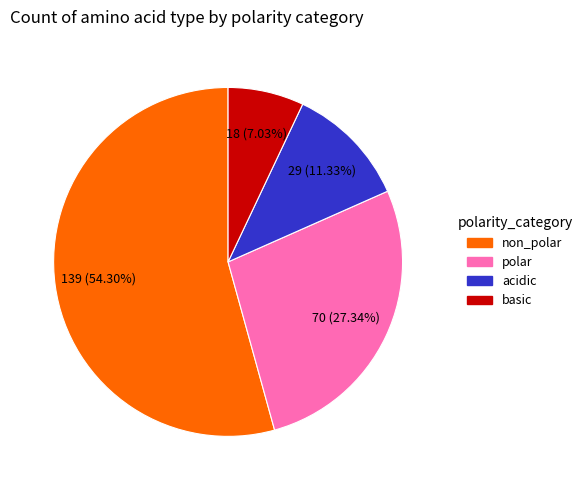

The non_polar slice represents 54% of the pie. True or false?

True